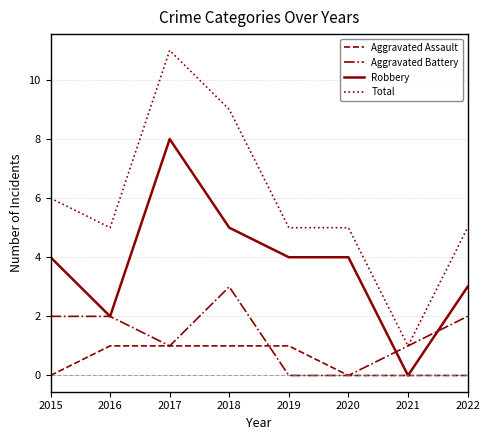

Rank the series by their maximum value, from highest to lowest.

Total, Robbery, Aggravated Battery, Aggravated Assault